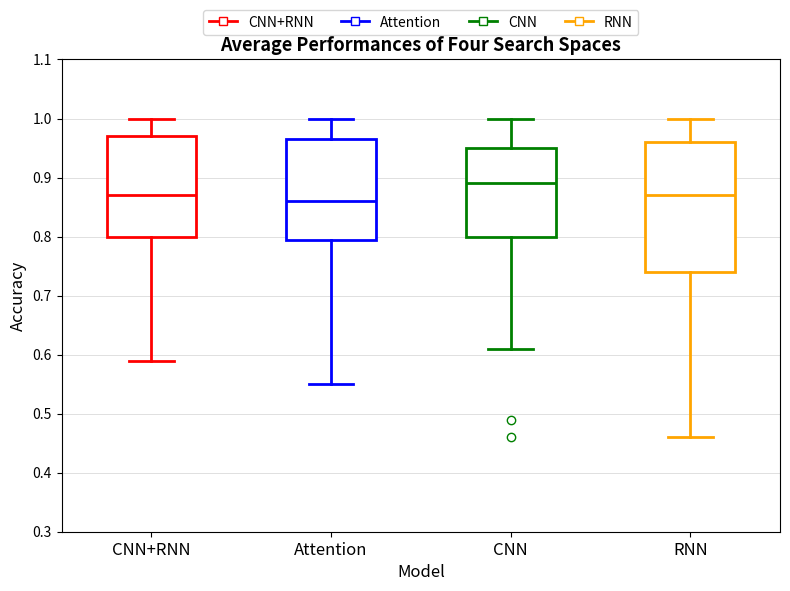

Which box's median line is the highest?

CNN